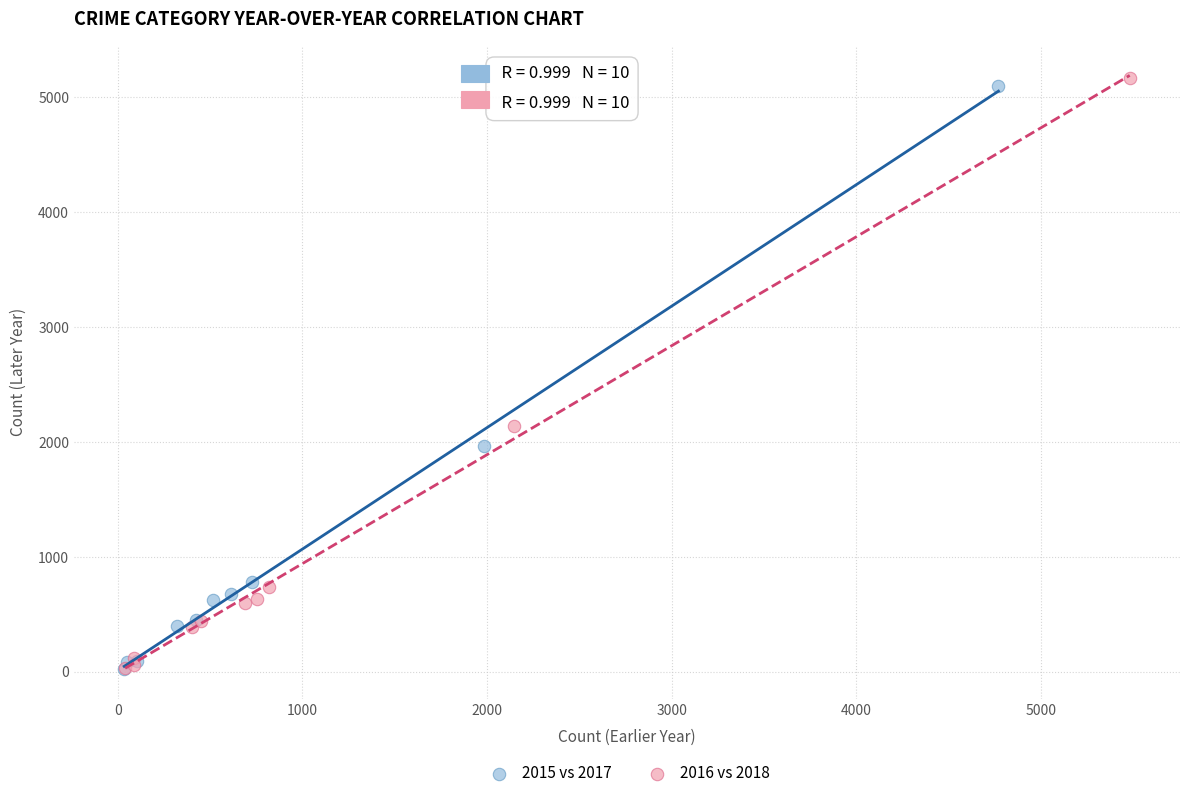

Which series has the largest Y range (max minus min)?

2016 vs 2018